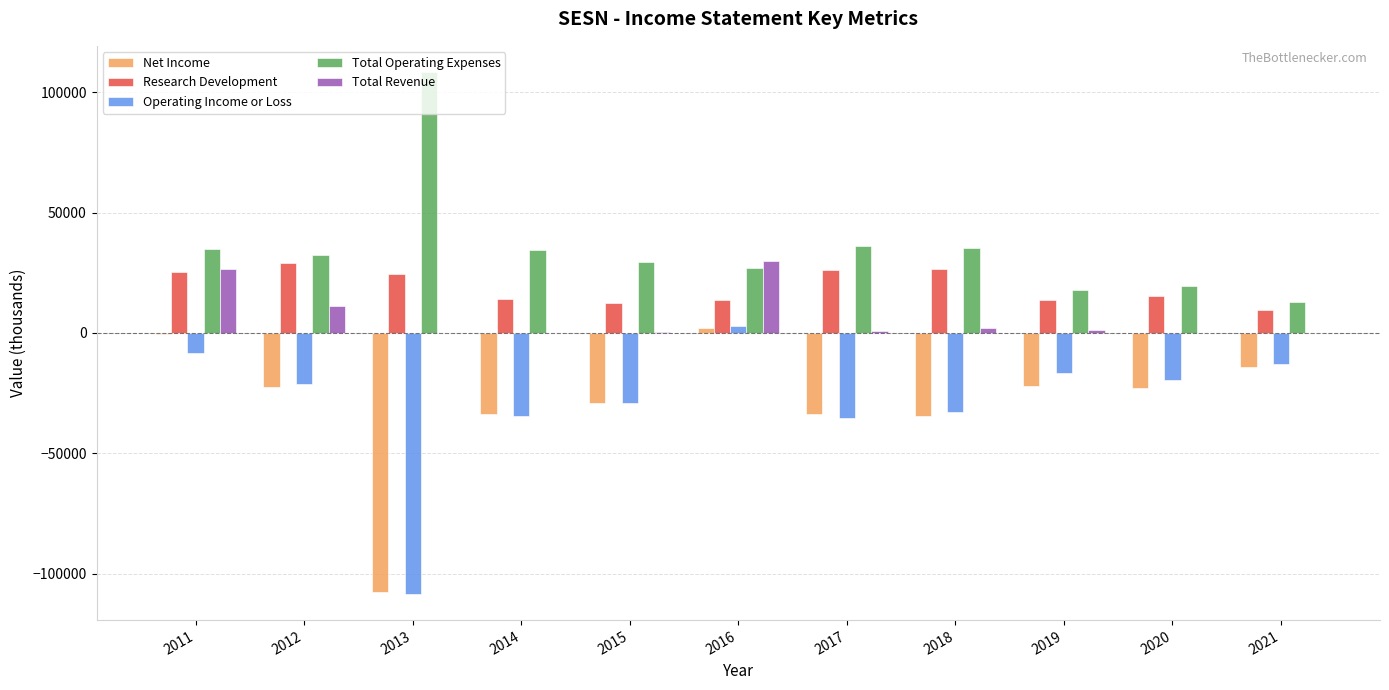

The value of Net Income at 2014 is -10271. True or false?

False